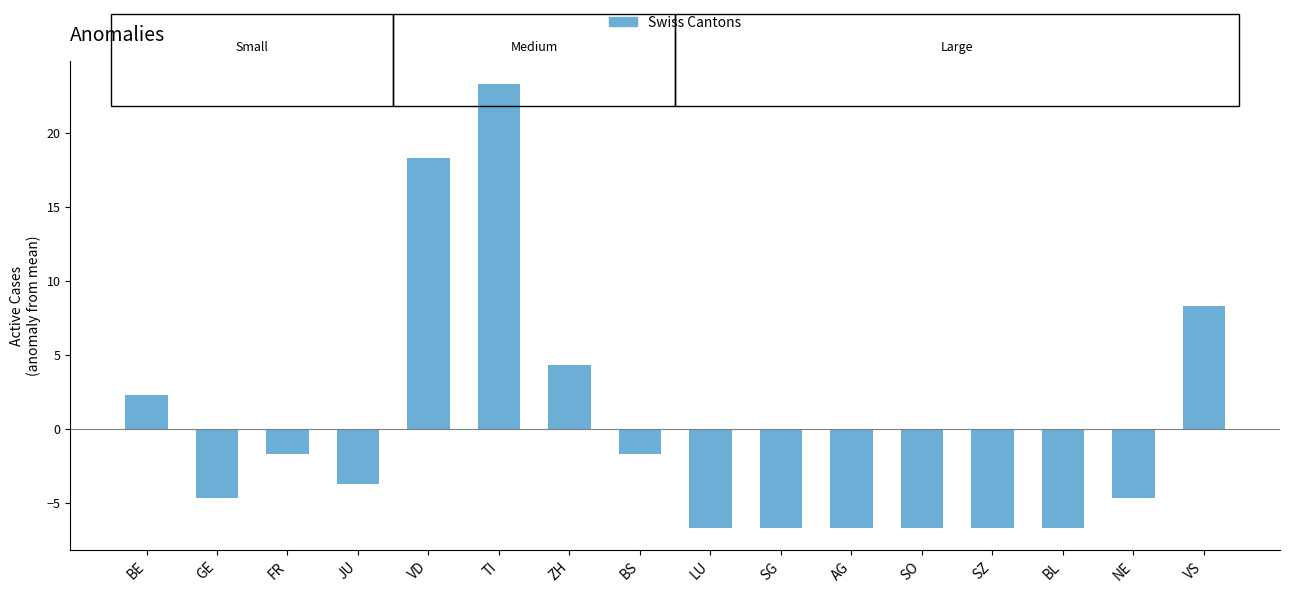

What is the difference between the maximum and minimum values?

30.0